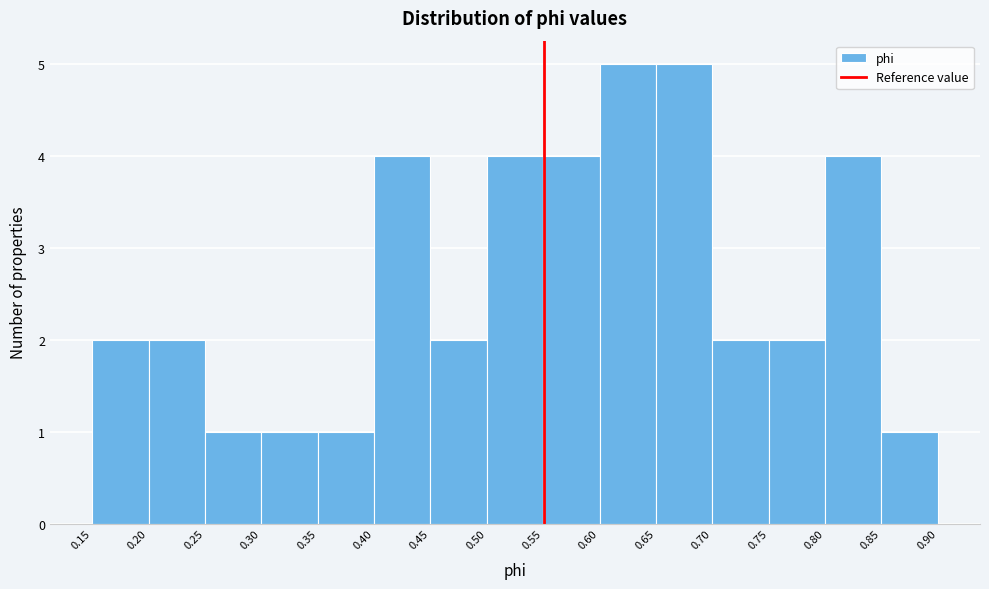

Reading left to right, transcribe this chart: for each bar, give the range it covers on the x-axis and its height. The values are not printed on the chart, so give them approximately, as read against the axis.

0.15 to 0.20: 2
0.20 to 0.25: 2
0.25 to 0.30: 1
0.30 to 0.35: 1
0.35 to 0.40: 1
0.40 to 0.45: 4
0.45 to 0.50: 2
0.50 to 0.55: 4
0.55 to 0.60: 4
0.60 to 0.65: 5
0.65 to 0.70: 5
0.70 to 0.75: 2
0.75 to 0.80: 2
0.80 to 0.85: 4
0.85 to 0.90: 1